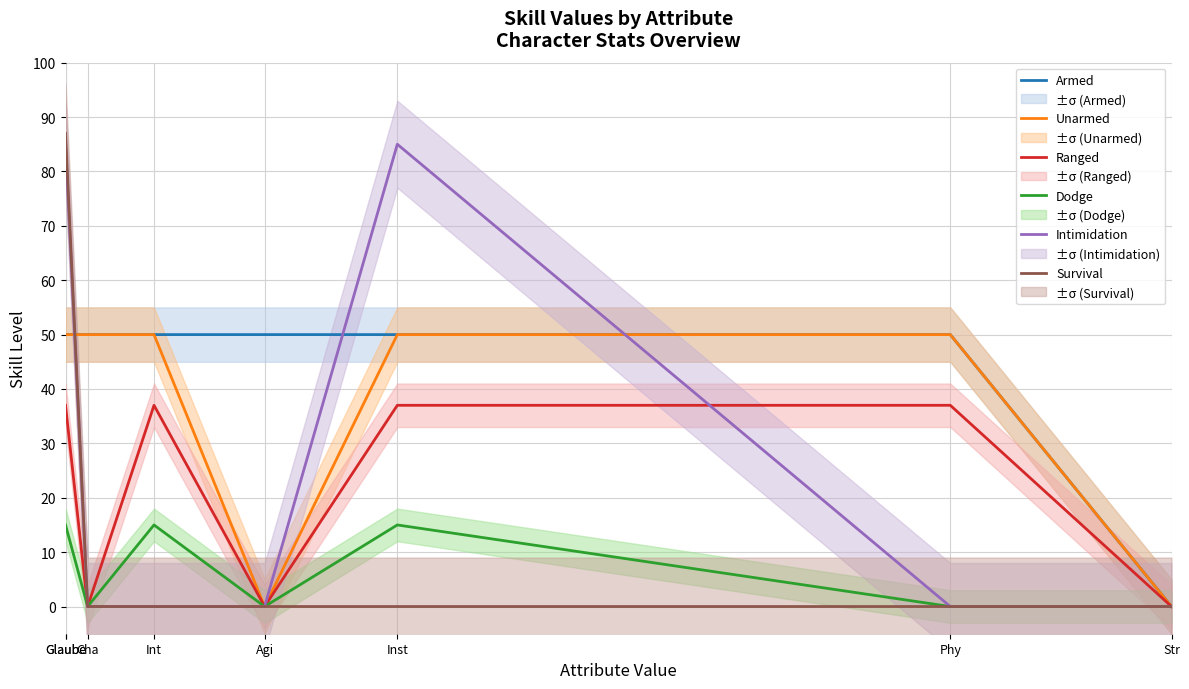

What is the difference between the highest and lowest values at Inst?

85